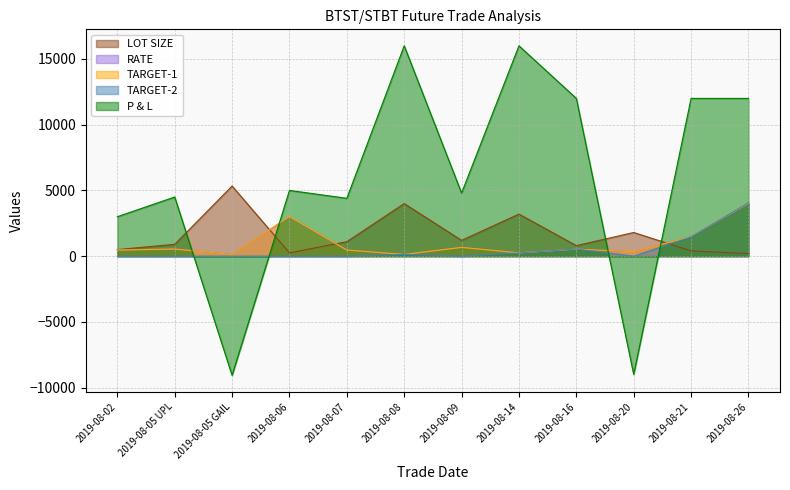

Which series has the largest total across all categories?

P & L